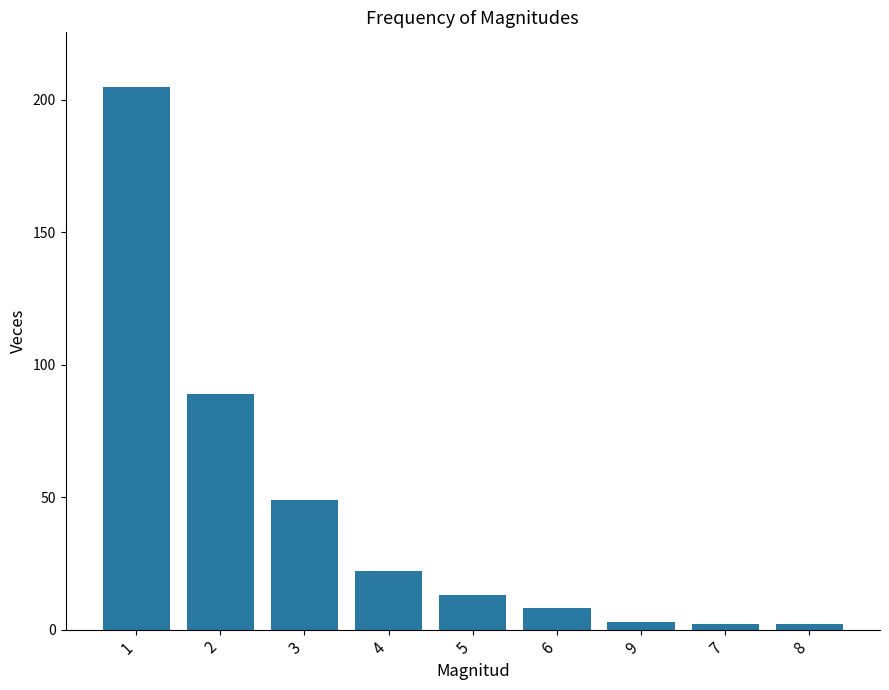

Is it true that the value at 8 is 2?

True